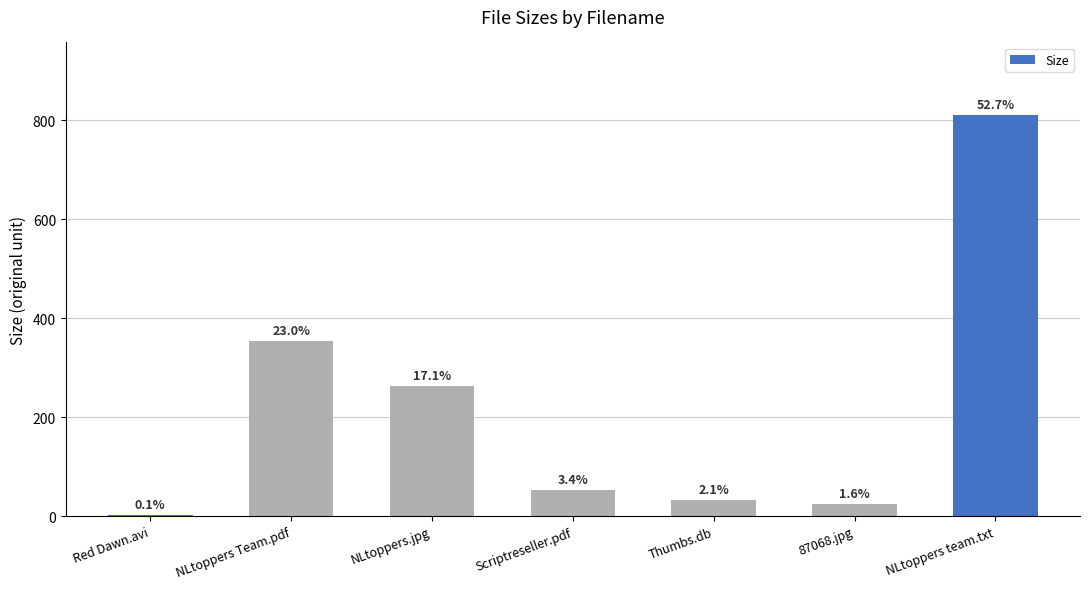

At which label does the data first exceed 52?

NLtoppers Team.pdf